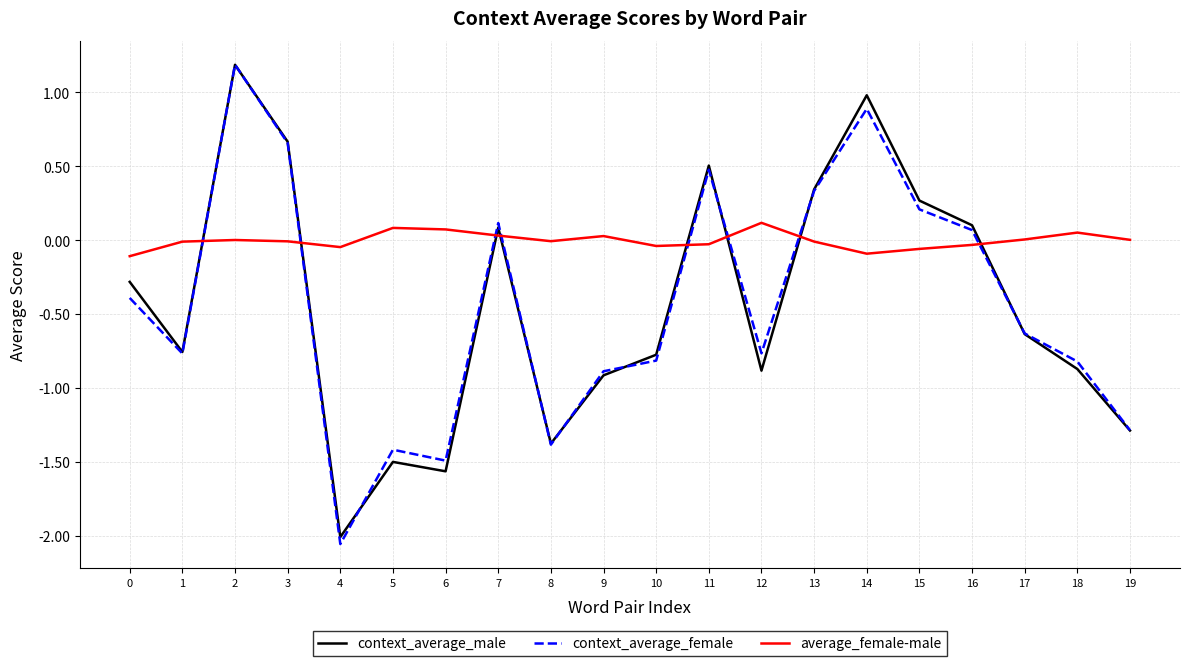

Which series has the largest total across all categories?

average_female-male